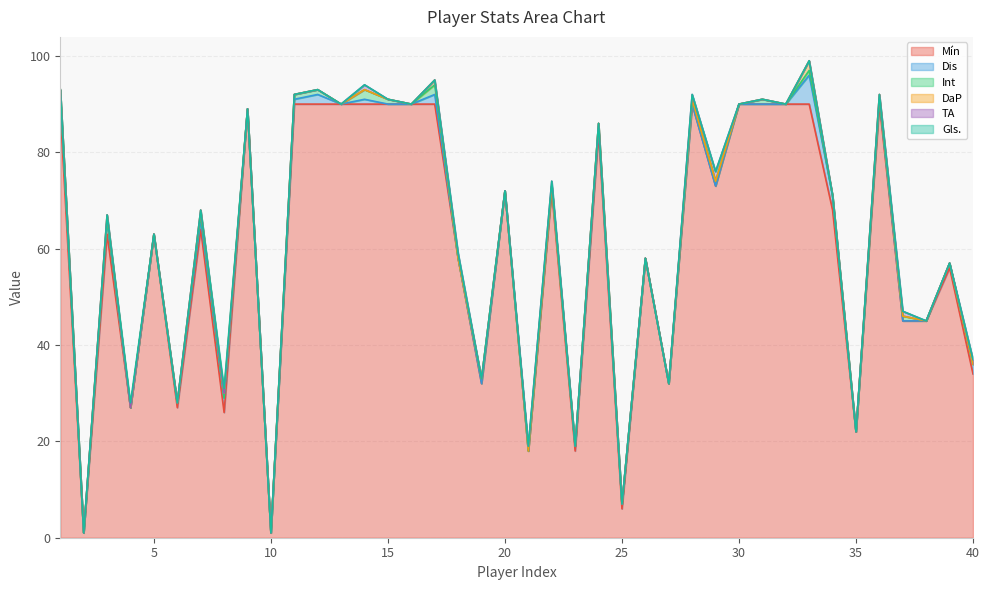

True or false: Dis has more than 0 points higher than both neighbors.

True